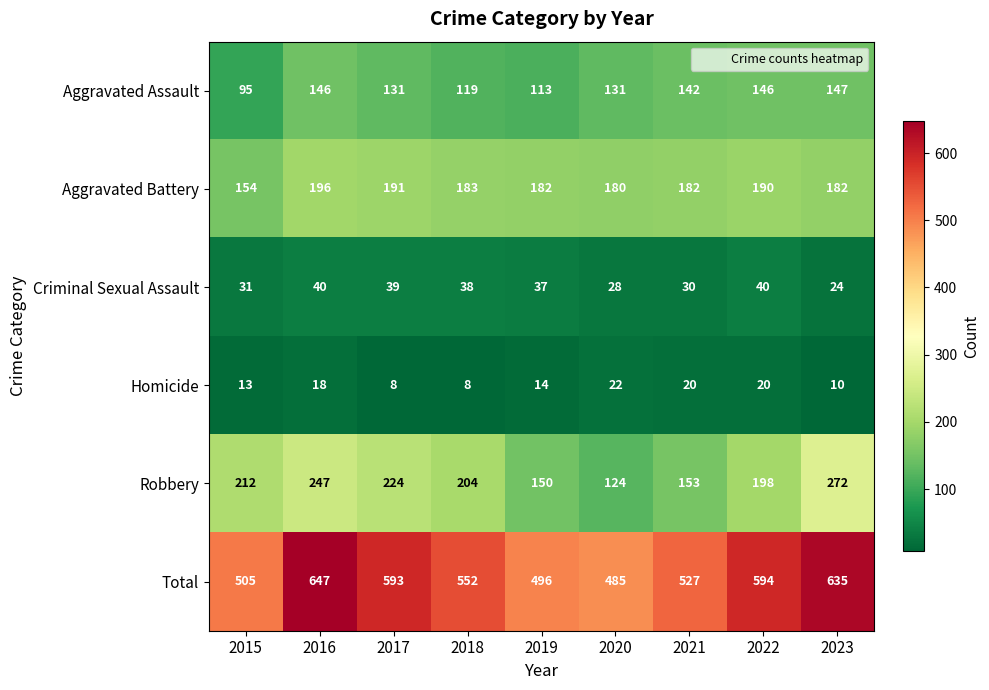

What is the average value of the Homicide series?

15